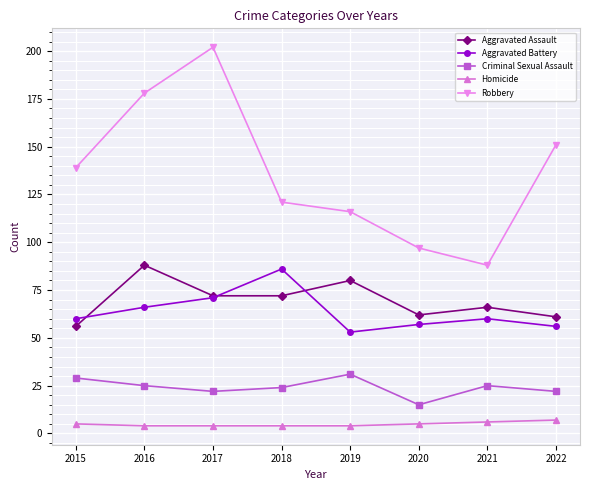

What is the average value of the Aggravated Battery series?

64